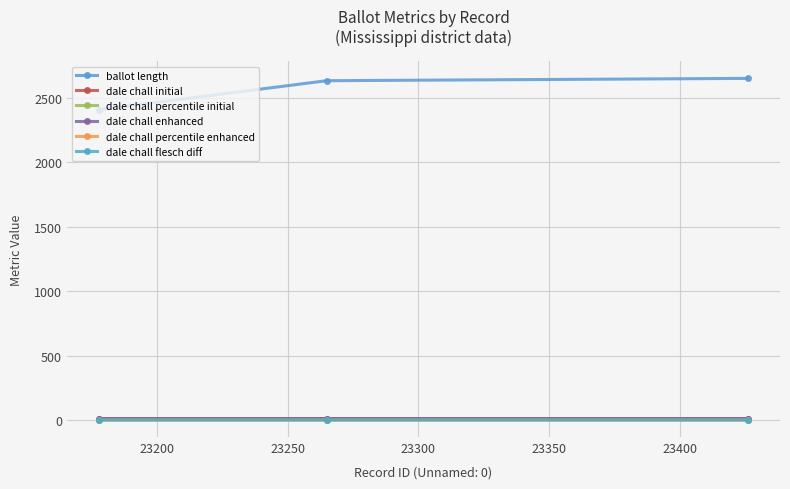

What is the value of the ballot length point at the 3rd from the left?

2651.0